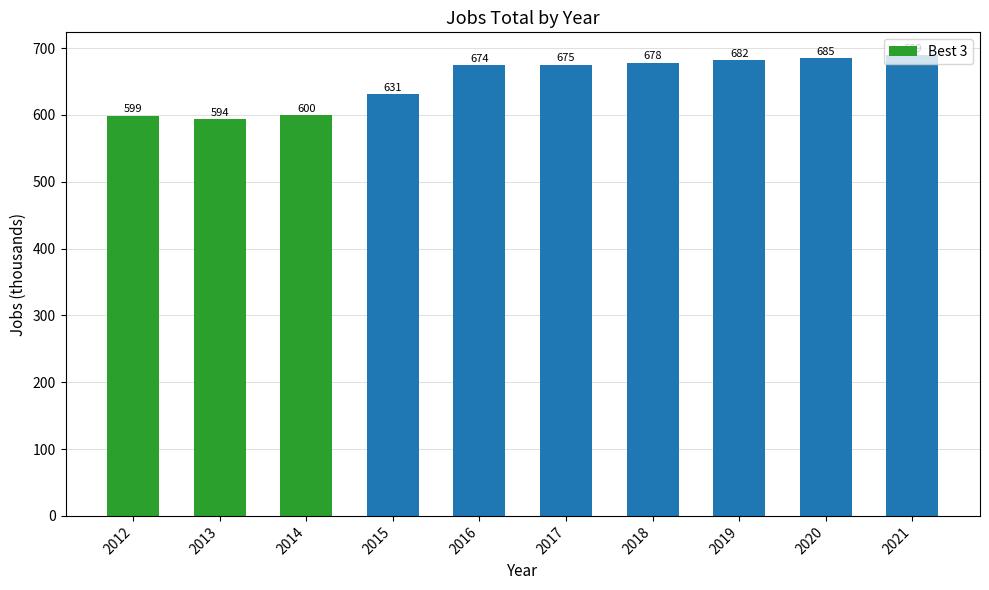

What is the approximate value at 2021, to the nearest 5?

690